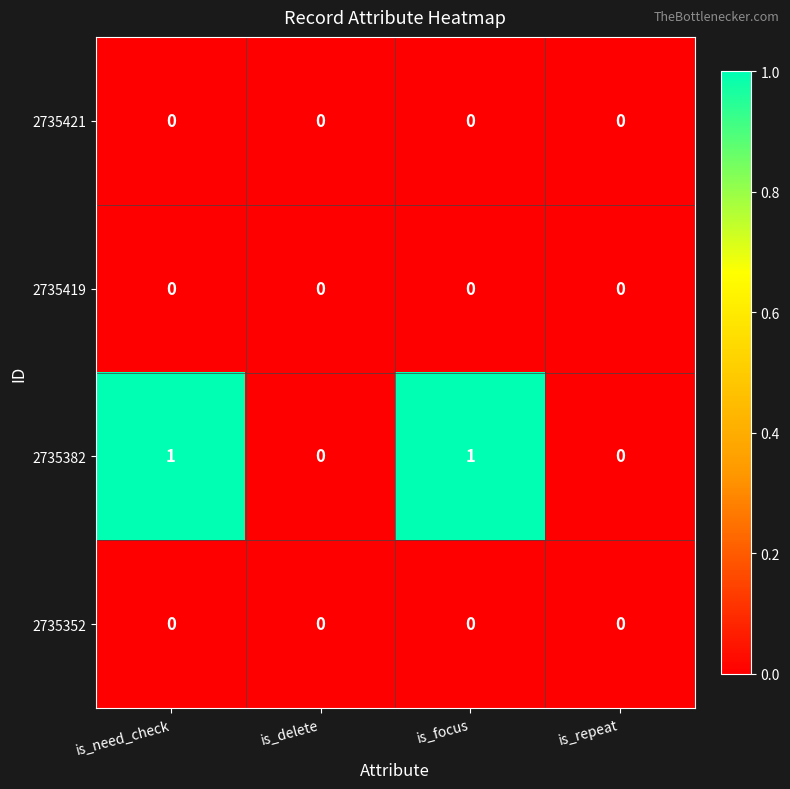

The 2735421 series shows 0 at is_need_check. True or false?

True